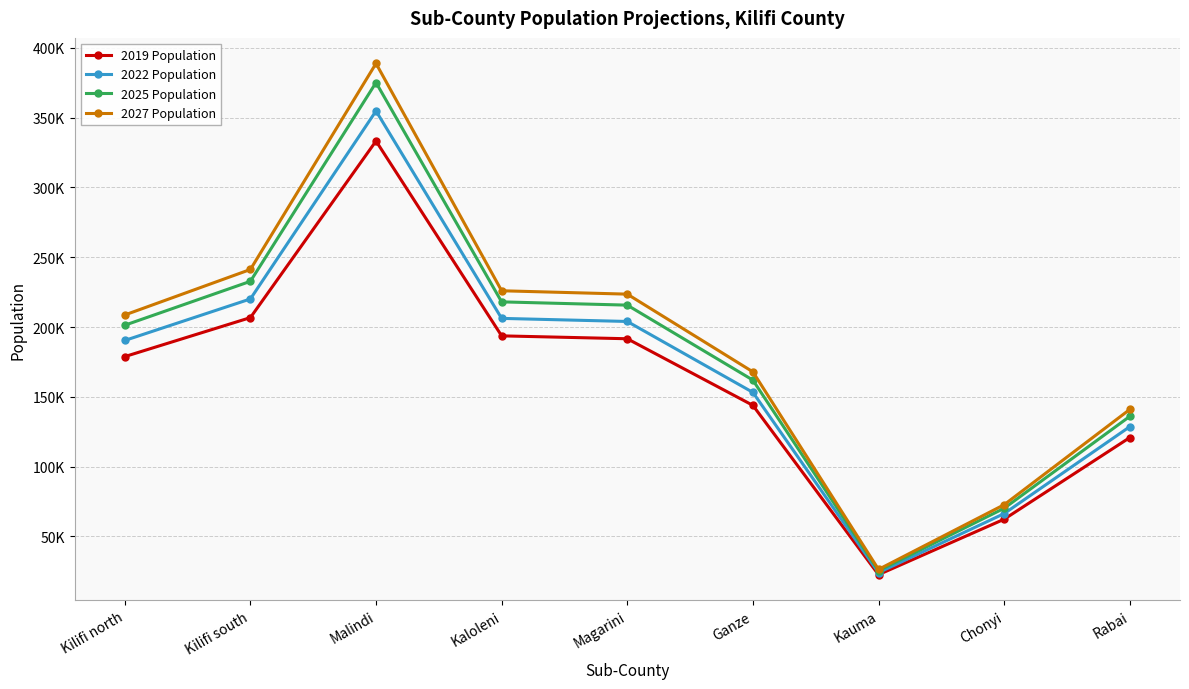

What is the label of the 3rd point from the right?

Kauma